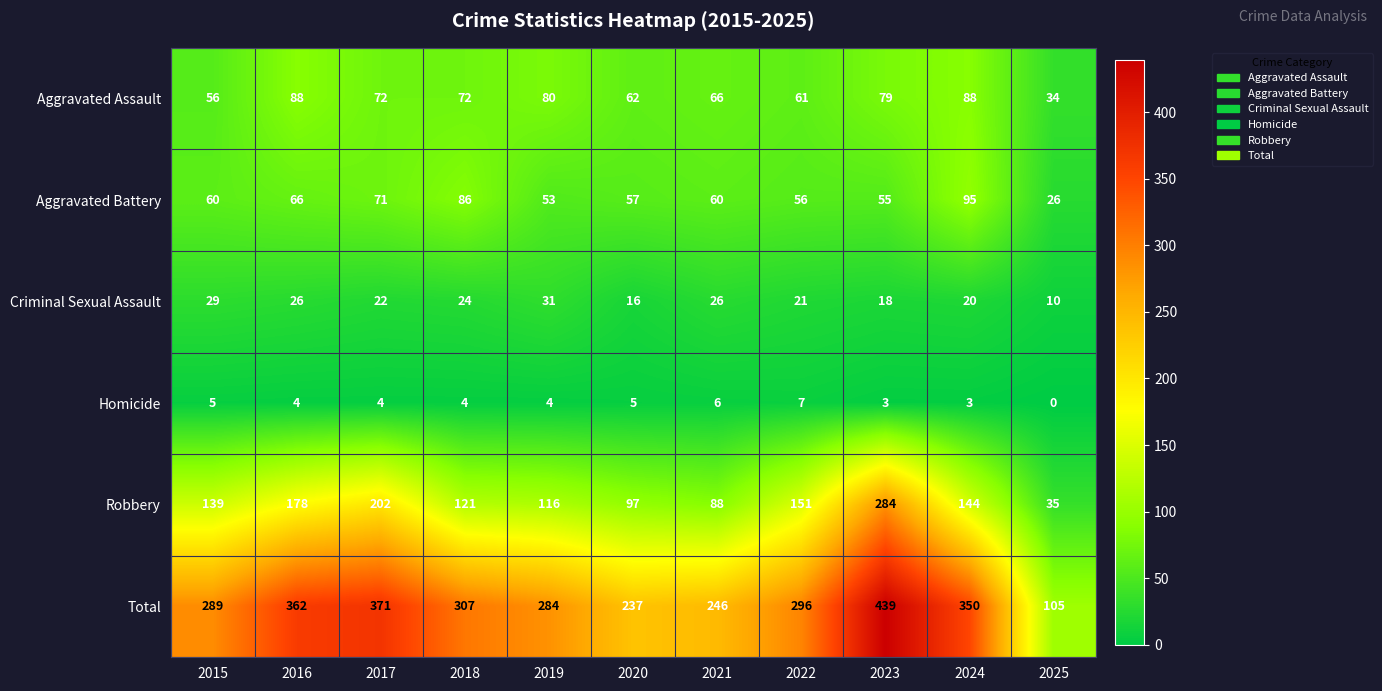

What is the approximate value of Criminal Sexual Assault at 2020?

16